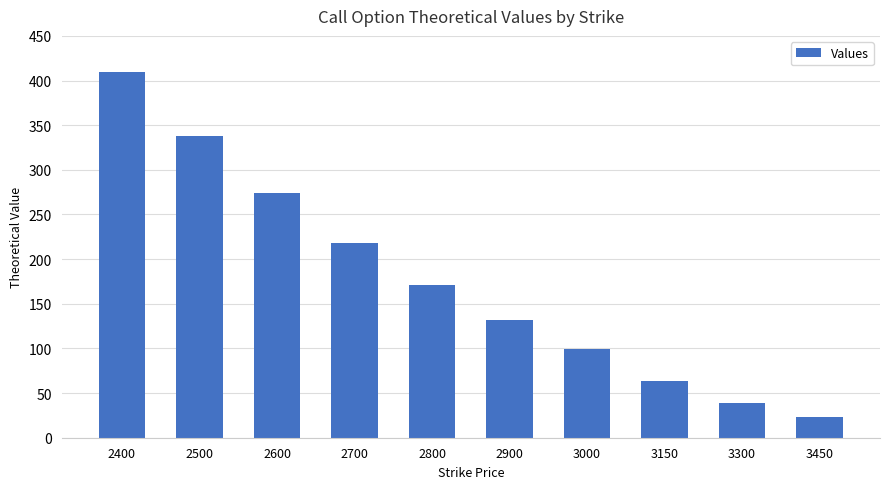

How many values exceed 171?

5